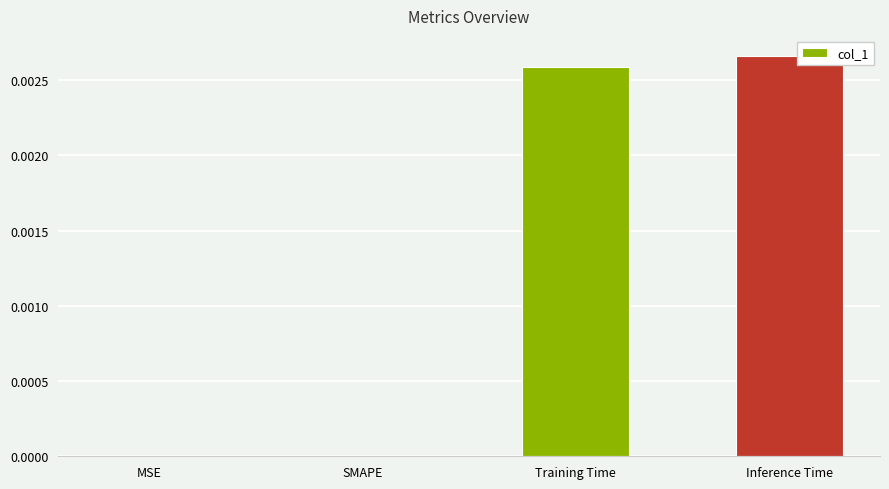

At which category does the chart reach its peak across all series?

Inference Time